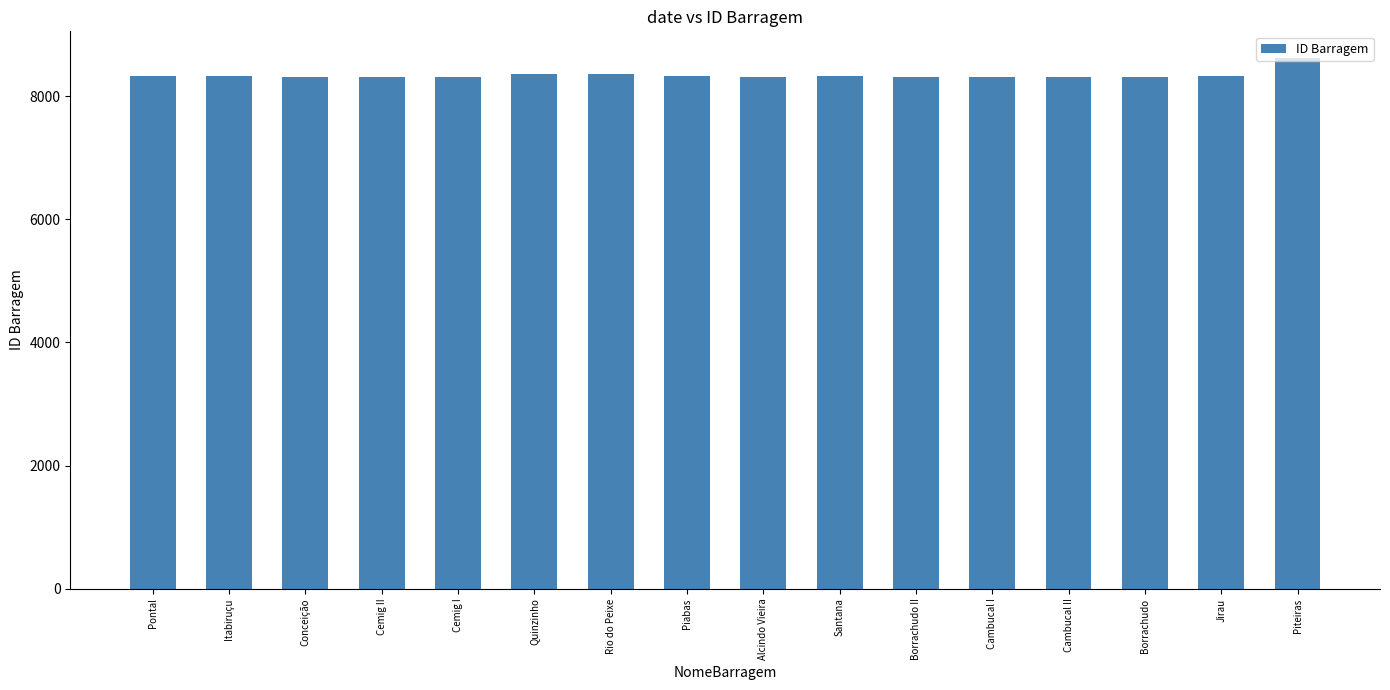

What is the average value?

8344